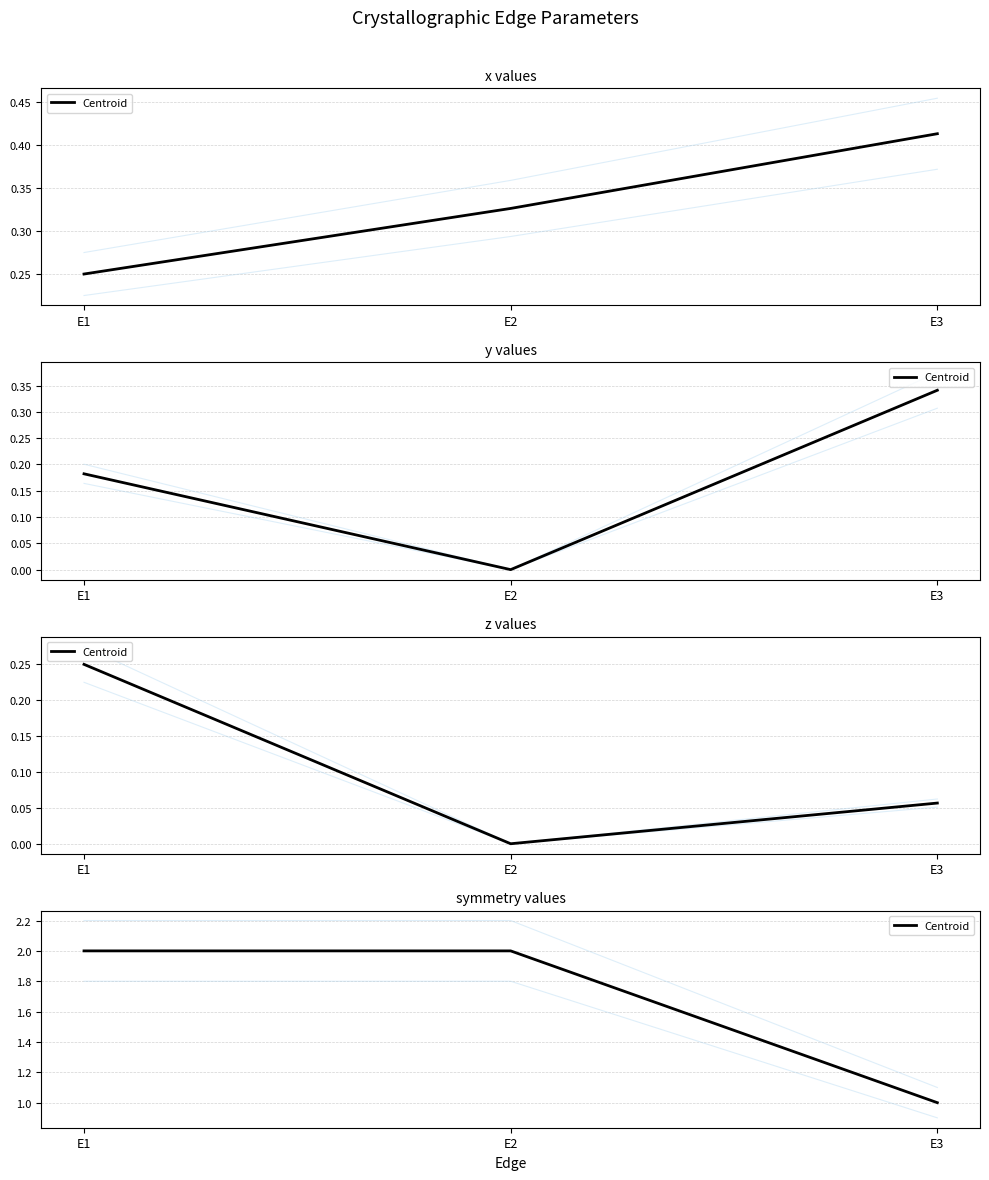

Is this an area chart (filled region under the line)?

No